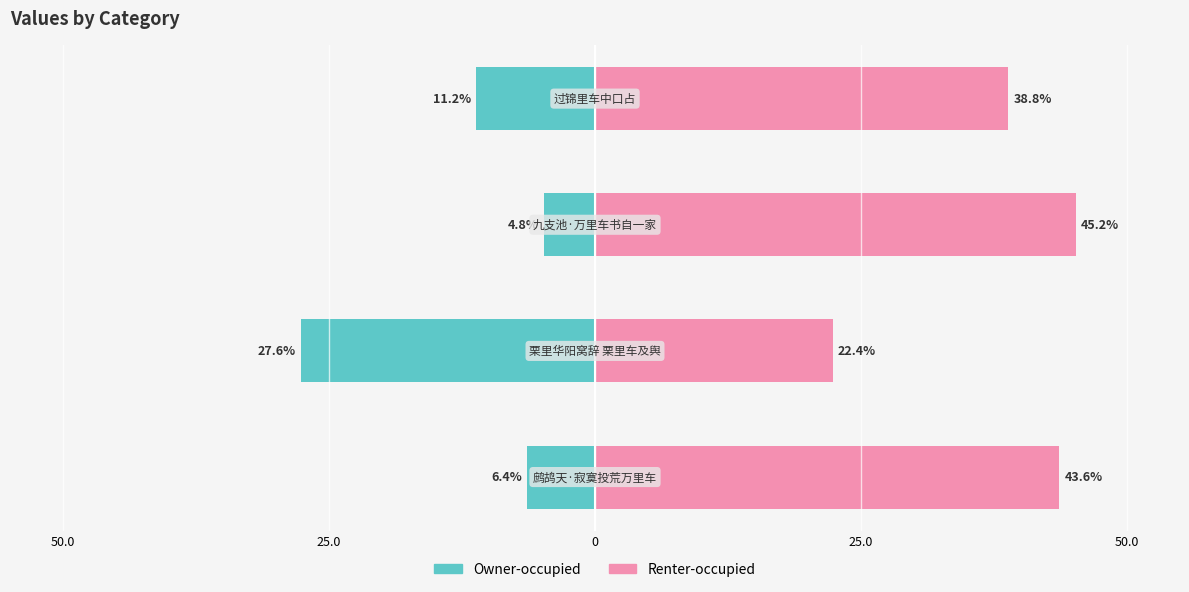

List the series in order of their peak value, highest first.

Renter-occupied, Owner-occupied